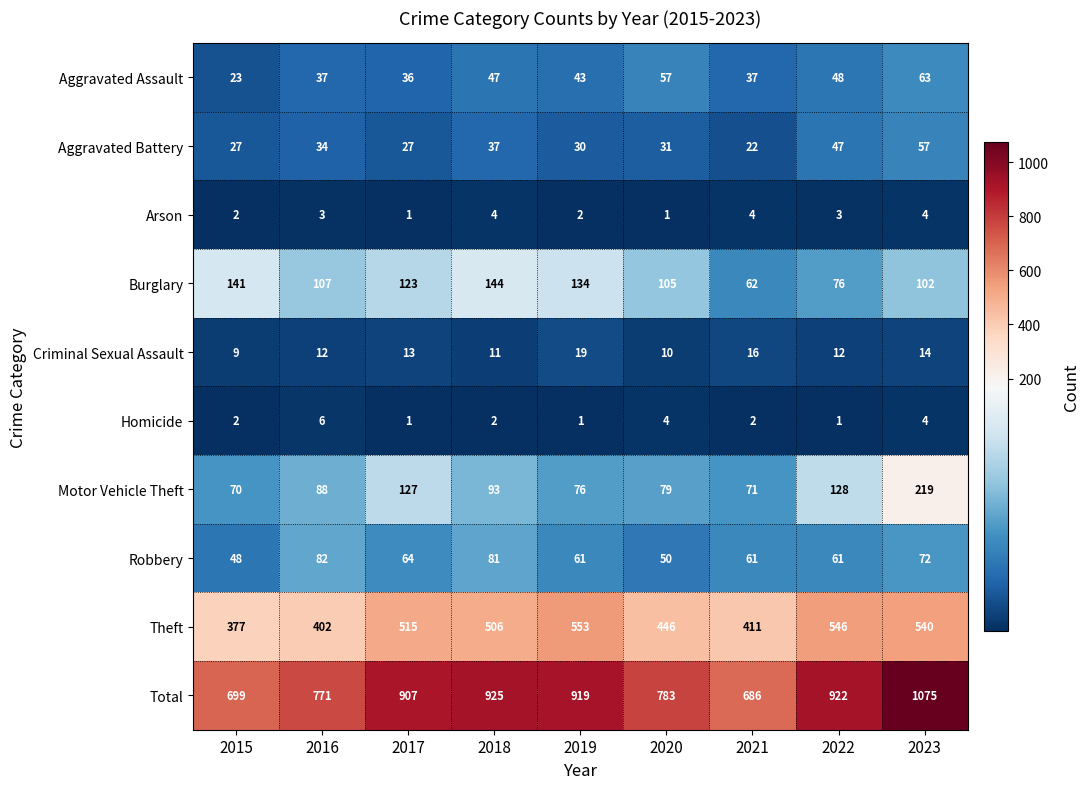

What is the sum of the Homicide values at 2021 and 2023?

6